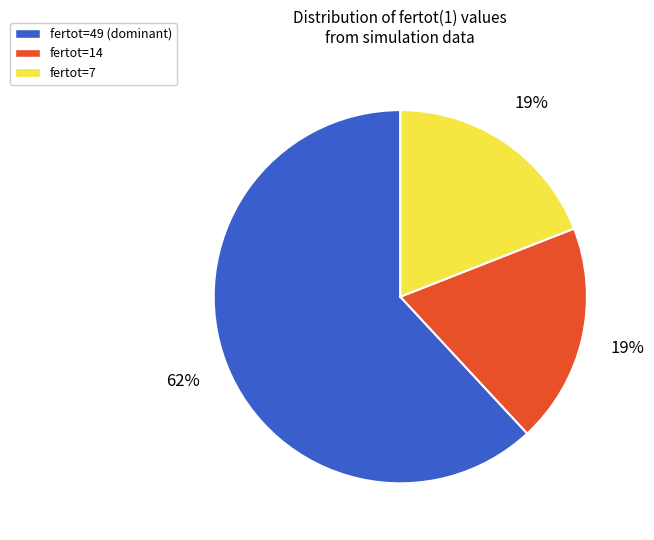

Does any single category account for the majority?

Yes